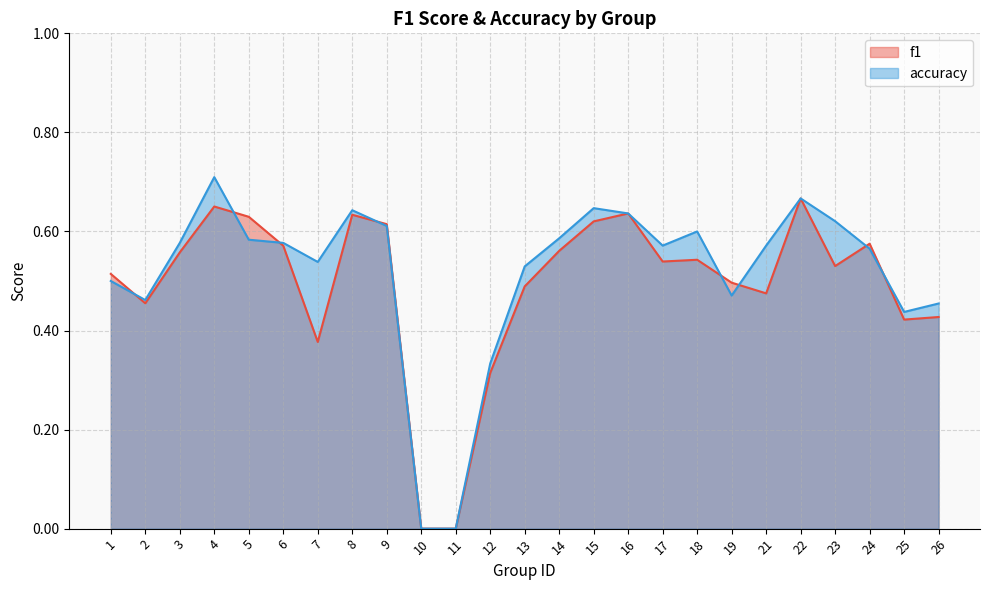

How many times do f1 and accuracy cross each other?

8